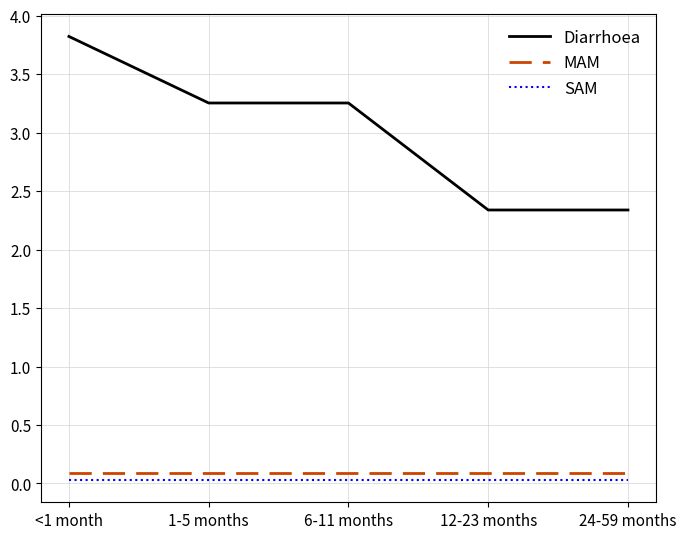

True or false: MAM and Diarrhoea cross at least once.

False